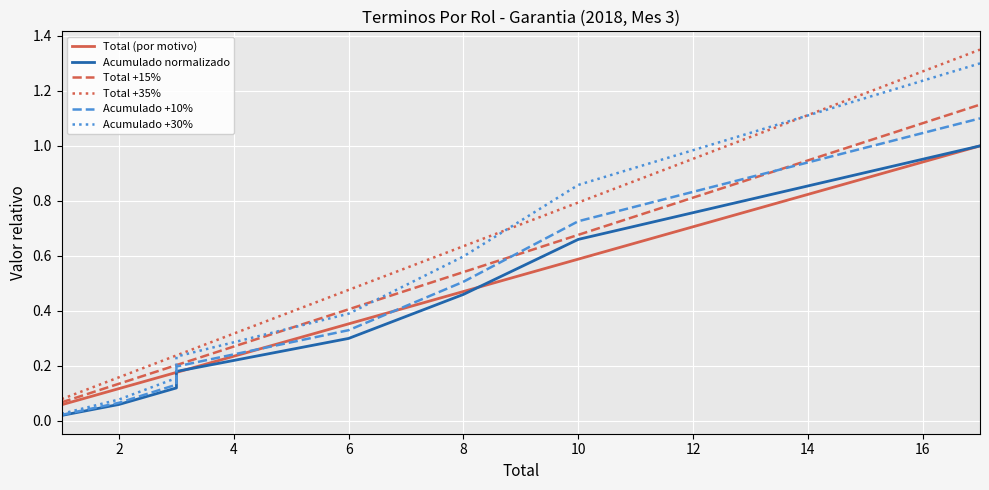

Is this an area chart (filled region under the line)?

No